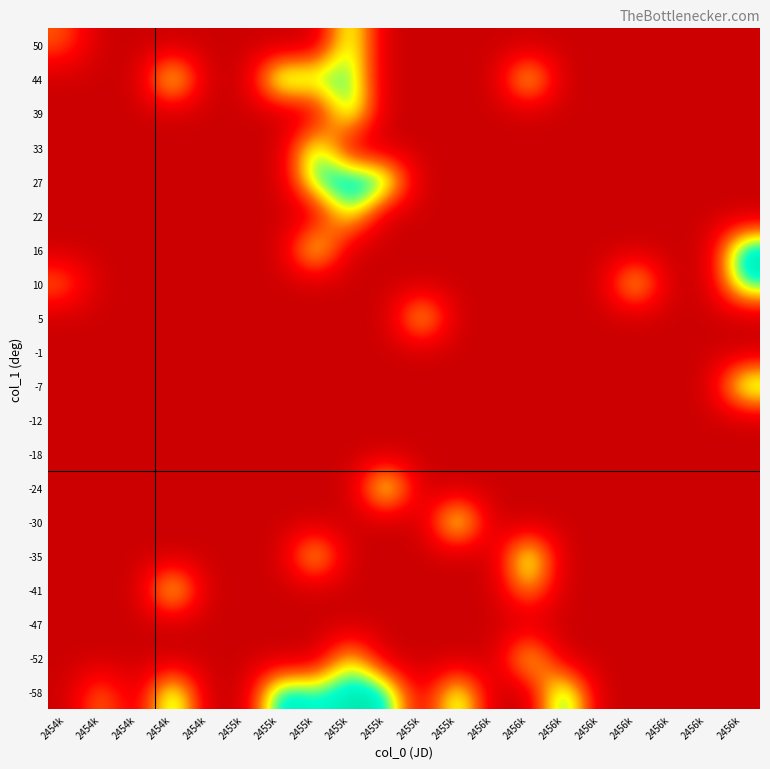

Reading left to right, what are all the values shown in this chart?

-58: 2454k=0.0	2454k=0.7	2454k=0.0	2454k=1.3	2454k=0.0	2455k=0.0	2455k=1.3	2455k=1.1	2455k=1.3	2455k=1.3	2455k=0.0	2455k=1.2	2456k=0.0	2456k=0.0	2456k=1.3	2456k=0.0	2456k=0.0	2456k=0.0	2456k=0.0	2456k=0.0
-52: 2454k=0.0	2454k=0.0	2454k=0.0	2454k=0.0	2454k=0.0	2455k=0.0	2455k=0.0	2455k=0.0	2455k=1.0	2455k=0.0	2455k=0.0	2455k=0.0	2456k=0.0	2456k=1.1	2456k=0.0	2456k=0.0	2456k=0.0	2456k=0.0	2456k=0.0	2456k=0.0
-47: 2454k=0.0	2454k=0.0	2454k=0.0	2454k=0.0	2454k=0.0	2455k=0.0	2455k=0.0	2455k=0.0	2455k=0.0	2455k=0.0	2455k=0.0	2455k=0.0	2456k=0.0	2456k=0.0	2456k=0.0	2456k=0.0	2456k=0.0	2456k=0.0	2456k=0.0	2456k=0.0
-41: 2454k=0.0	2454k=0.0	2454k=0.0	2454k=1.2	2454k=0.0	2455k=0.0	2455k=0.0	2455k=0.0	2455k=0.0	2455k=0.0	2455k=0.0	2455k=0.0	2456k=0.0	2456k=0.8	2456k=0.0	2456k=0.0	2456k=0.0	2456k=0.0	2456k=0.0	2456k=0.0
-35: 2454k=0.0	2454k=0.0	2454k=0.0	2454k=0.0	2454k=0.0	2455k=0.0	2455k=0.0	2455k=1.1	2455k=0.0	2455k=0.0	2455k=0.0	2455k=0.0	2456k=0.0	2456k=1.3	2456k=0.0	2456k=0.0	2456k=0.0	2456k=0.0	2456k=0.0	2456k=0.0
-30: 2454k=0.0	2454k=0.0	2454k=0.0	2454k=0.0	2454k=0.0	2455k=0.0	2455k=0.0	2455k=0.0	2455k=0.0	2455k=0.0	2455k=0.0	2455k=1.3	2456k=0.0	2456k=0.0	2456k=0.0	2456k=0.0	2456k=0.0	2456k=0.0	2456k=0.0	2456k=0.0
-24: 2454k=0.0	2454k=0.0	2454k=0.0	2454k=0.0	2454k=0.0	2455k=0.0	2455k=0.0	2455k=0.0	2455k=0.0	2455k=1.3	2455k=0.0	2455k=0.0	2456k=0.0	2456k=0.0	2456k=0.0	2456k=0.0	2456k=0.0	2456k=0.0	2456k=0.0	2456k=0.0
-18: 2454k=0.0	2454k=0.0	2454k=0.0	2454k=0.0	2454k=0.0	2455k=0.0	2455k=0.0	2455k=0.0	2455k=0.0	2455k=0.0	2455k=0.0	2455k=0.0	2456k=0.0	2456k=0.0	2456k=0.0	2456k=0.0	2456k=0.0	2456k=0.0	2456k=0.0	2456k=0.0
-12: 2454k=0.0	2454k=0.0	2454k=0.0	2454k=0.0	2454k=0.0	2455k=0.0	2455k=0.0	2455k=0.0	2455k=0.0	2455k=0.0	2455k=0.0	2455k=0.0	2456k=0.0	2456k=0.0	2456k=0.0	2456k=0.0	2456k=0.0	2456k=0.0	2456k=0.0	2456k=0.0
-7: 2454k=0.0	2454k=0.0	2454k=0.0	2454k=0.0	2454k=0.0	2455k=0.0	2455k=0.0	2455k=0.0	2455k=0.0	2455k=0.0	2455k=0.0	2455k=0.0	2456k=0.0	2456k=0.0	2456k=0.0	2456k=0.0	2456k=0.0	2456k=0.0	2456k=0.0	2456k=1.2
-1: 2454k=0.0	2454k=0.0	2454k=0.0	2454k=0.0	2454k=0.0	2455k=0.0	2455k=0.0	2455k=0.0	2455k=0.0	2455k=0.0	2455k=0.0	2455k=0.0	2456k=0.0	2456k=0.0	2456k=0.0	2456k=0.0	2456k=0.0	2456k=0.0	2456k=0.0	2456k=0.0
5: 2454k=0.0	2454k=0.0	2454k=0.0	2454k=0.0	2454k=0.0	2455k=0.0	2455k=0.0	2455k=0.0	2455k=0.0	2455k=0.0	2455k=1.1	2455k=0.0	2456k=0.0	2456k=0.0	2456k=0.0	2456k=0.0	2456k=0.0	2456k=0.0	2456k=0.0	2456k=0.0
10: 2454k=0.6	2454k=0.0	2454k=0.0	2454k=0.0	2454k=0.0	2455k=0.0	2455k=0.0	2455k=0.0	2455k=0.0	2455k=0.0	2455k=0.0	2455k=0.0	2456k=0.0	2456k=0.0	2456k=0.0	2456k=0.0	2456k=1.1	2456k=0.0	2456k=0.0	2456k=1.2
16: 2454k=0.0	2454k=0.0	2454k=0.0	2454k=0.0	2454k=0.0	2455k=0.0	2455k=0.0	2455k=1.2	2455k=0.0	2455k=0.0	2455k=0.0	2455k=0.0	2456k=0.0	2456k=0.0	2456k=0.0	2456k=0.0	2456k=0.0	2456k=0.0	2456k=0.0	2456k=1.3
22: 2454k=0.0	2454k=0.0	2454k=0.0	2454k=0.0	2454k=0.0	2455k=0.0	2455k=0.0	2455k=0.0	2455k=1.0	2455k=0.0	2455k=0.0	2455k=0.0	2456k=0.0	2456k=0.0	2456k=0.0	2456k=0.0	2456k=0.0	2456k=0.0	2456k=0.0	2456k=0.0
27: 2454k=0.0	2454k=0.0	2454k=0.0	2454k=0.0	2454k=0.0	2455k=0.0	2455k=0.0	2455k=1.2	2455k=1.4	2455k=1.3	2455k=0.0	2455k=0.0	2456k=0.0	2456k=0.0	2456k=0.0	2456k=0.0	2456k=0.0	2456k=0.0	2456k=0.0	2456k=0.0
33: 2454k=0.0	2454k=0.0	2454k=0.0	2454k=0.0	2454k=0.0	2455k=0.0	2455k=0.0	2455k=1.2	2455k=0.0	2455k=0.0	2455k=0.0	2455k=0.0	2456k=0.0	2456k=0.0	2456k=0.0	2456k=0.0	2456k=0.0	2456k=0.0	2456k=0.0	2456k=0.0
39: 2454k=0.0	2454k=0.0	2454k=0.0	2454k=0.0	2454k=0.0	2455k=0.0	2455k=0.0	2455k=0.0	2455k=1.2	2455k=0.0	2455k=0.0	2455k=0.0	2456k=0.0	2456k=0.0	2456k=0.0	2456k=0.0	2456k=0.0	2456k=0.0	2456k=0.0	2456k=0.0
44: 2454k=0.0	2454k=0.0	2454k=0.0	2454k=1.3	2454k=0.0	2455k=0.0	2455k=1.3	2455k=1.1	2455k=1.1	2455k=0.0	2455k=0.0	2455k=0.0	2456k=0.0	2456k=1.1	2456k=0.0	2456k=0.0	2456k=0.0	2456k=0.0	2456k=0.0	2456k=0.0
50: 2454k=0.5	2454k=0.0	2454k=0.0	2454k=0.0	2454k=0.0	2455k=0.0	2455k=0.0	2455k=0.0	2455k=1.1	2455k=0.0	2455k=0.0	2455k=0.0	2456k=0.0	2456k=0.0	2456k=0.0	2456k=0.0	2456k=0.0	2456k=0.0	2456k=0.0	2456k=0.0